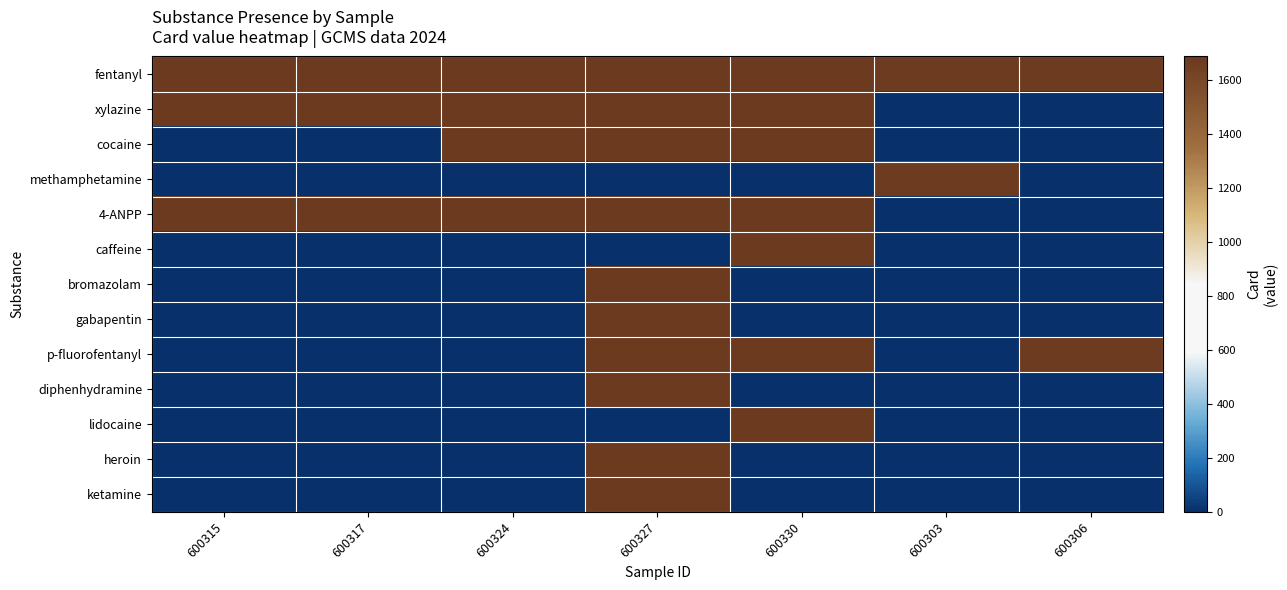

Reading left to right, extract all data points from this chart.

fentanyl: 600315=1676	600317=1677	600324=1681	600327=1684	600330=1686	600303=1668	600306=1670
xylazine: 600315=1676	600317=1677	600324=1681	600327=1684	600330=1686	600303=0	600306=0
cocaine: 600315=0	600317=0	600324=1681	600327=1684	600330=1686	600303=0	600306=0
methamphetamine: 600315=0	600317=0	600324=0	600327=0	600330=0	600303=1668	600306=0
4-ANPP: 600315=1676	600317=1677	600324=1681	600327=1684	600330=1686	600303=0	600306=0
caffeine: 600315=0	600317=0	600324=0	600327=0	600330=1686	600303=0	600306=0
bromazolam: 600315=0	600317=0	600324=0	600327=1684	600330=0	600303=0	600306=0
gabapentin: 600315=0	600317=0	600324=0	600327=1684	600330=0	600303=0	600306=0
p-fluorofentanyl: 600315=0	600317=0	600324=0	600327=1684	600330=1686	600303=0	600306=1670
diphenhydramine: 600315=0	600317=0	600324=0	600327=1684	600330=0	600303=0	600306=0
lidocaine: 600315=0	600317=0	600324=0	600327=0	600330=1686	600303=0	600306=0
heroin: 600315=0	600317=0	600324=0	600327=1684	600330=0	600303=0	600306=0
ketamine: 600315=0	600317=0	600324=0	600327=1684	600330=0	600303=0	600306=0